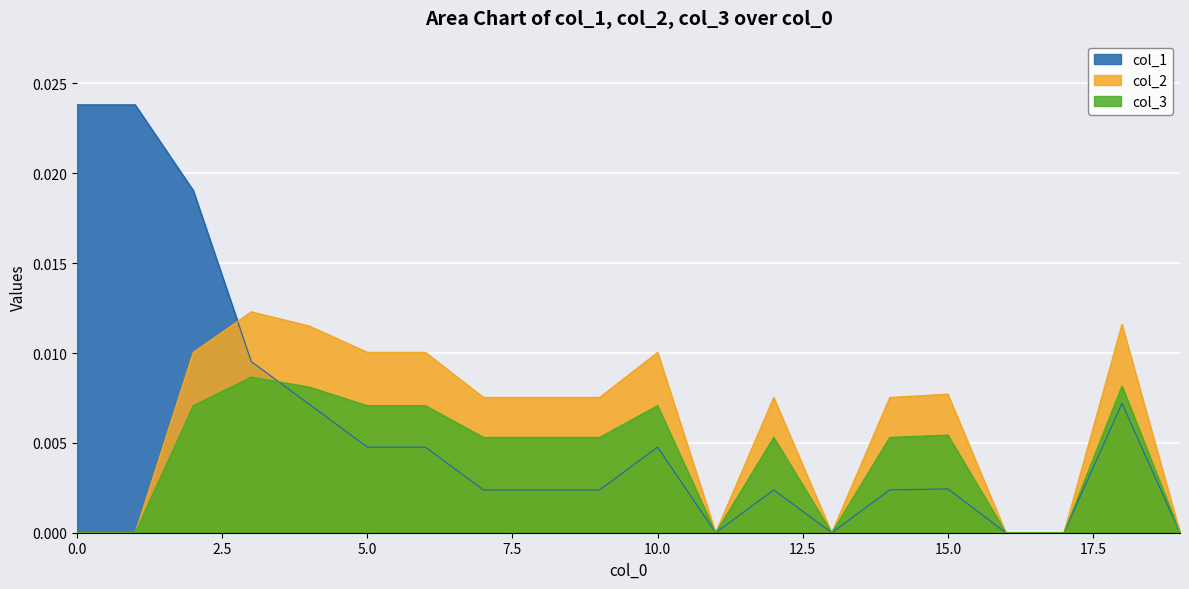

At which category is the sum across all series the highest?

2